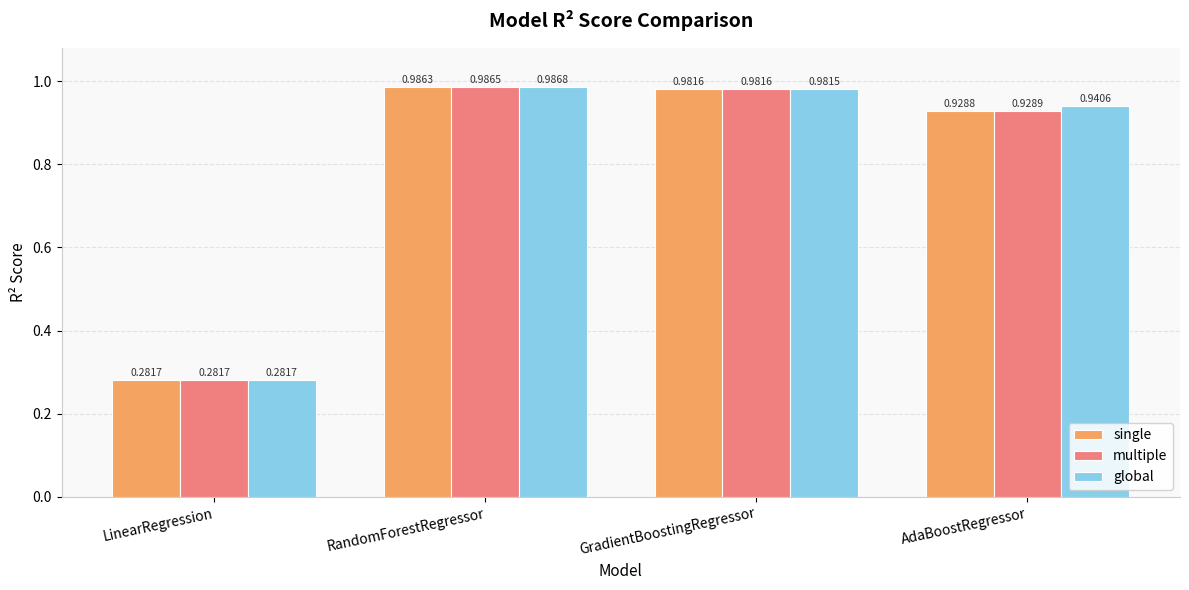

What position from the right is GradientBoostingRegressor?

2